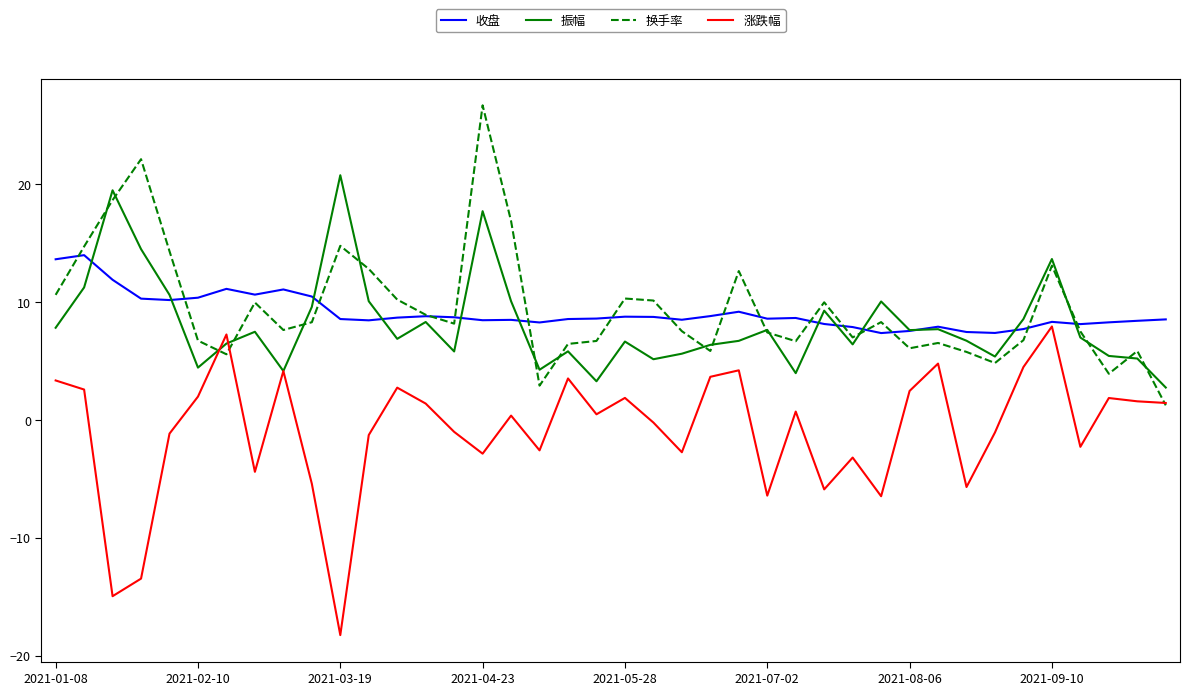

What is the maximum value shown in the chart?

26.7